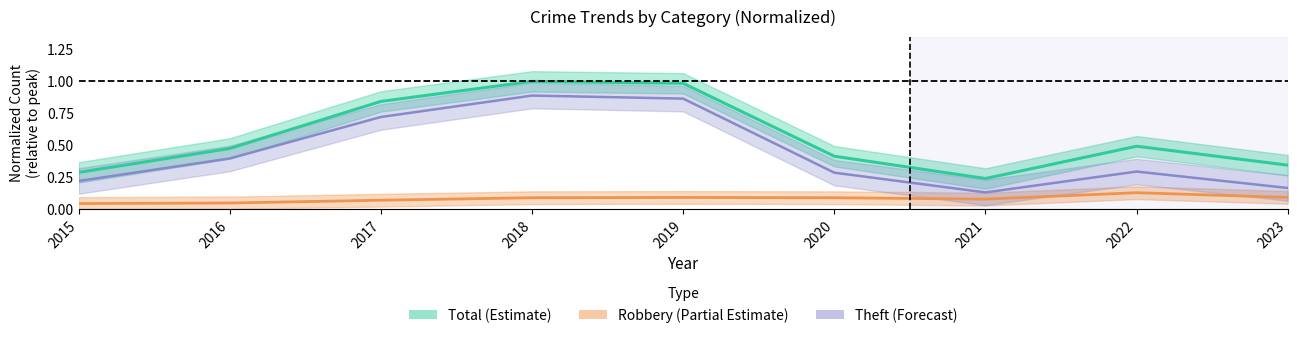

True or false: Theft has a value of 0.2 at 2015.

True